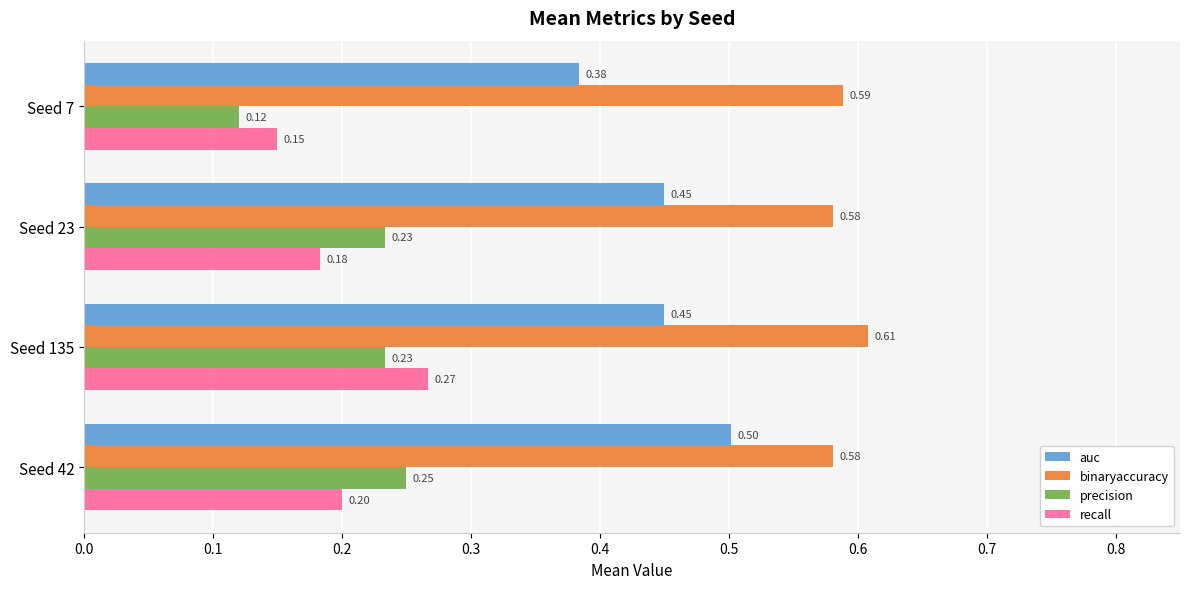

What is the sum of all recall values?

0.8